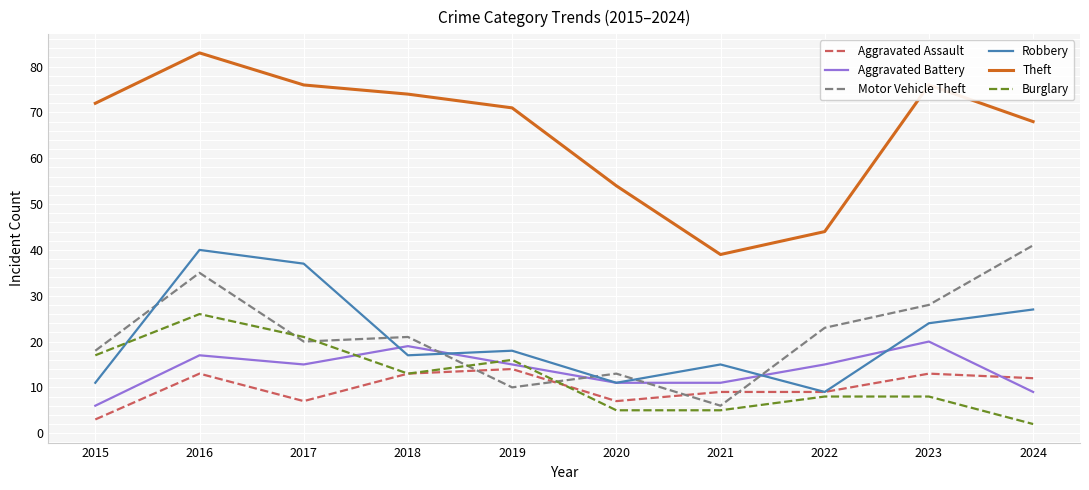

At which category is the sum across all series the highest?

2016